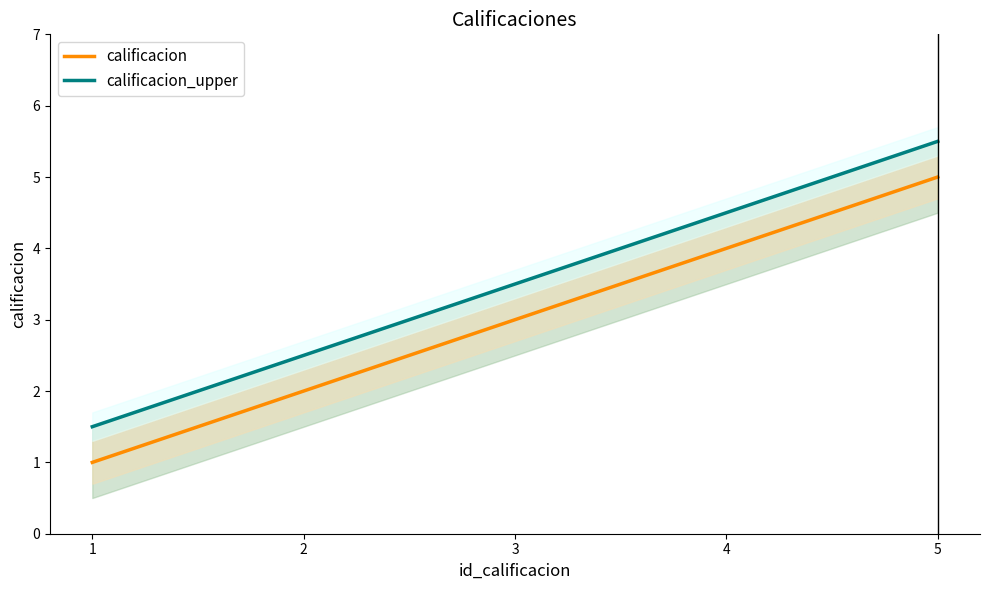

Which series has the widest spread of values?

calificacion